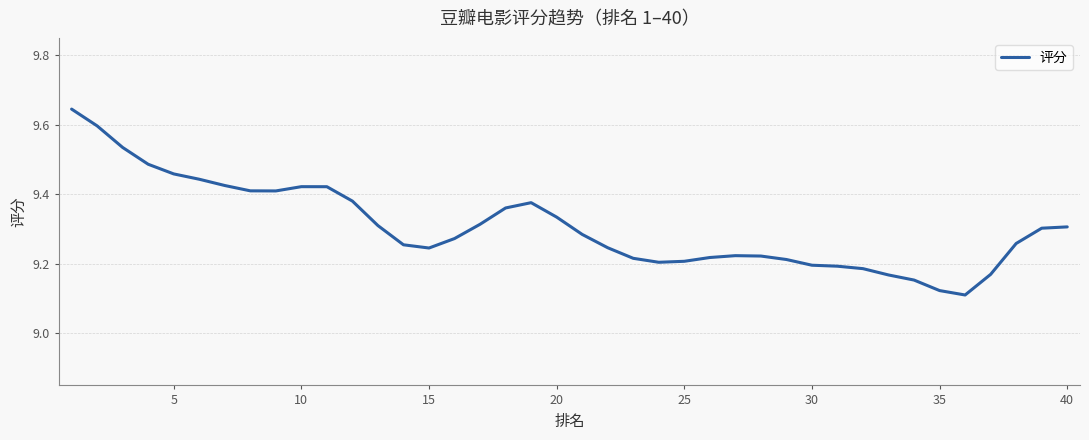

What is the difference between the maximum and minimum values?

0.5